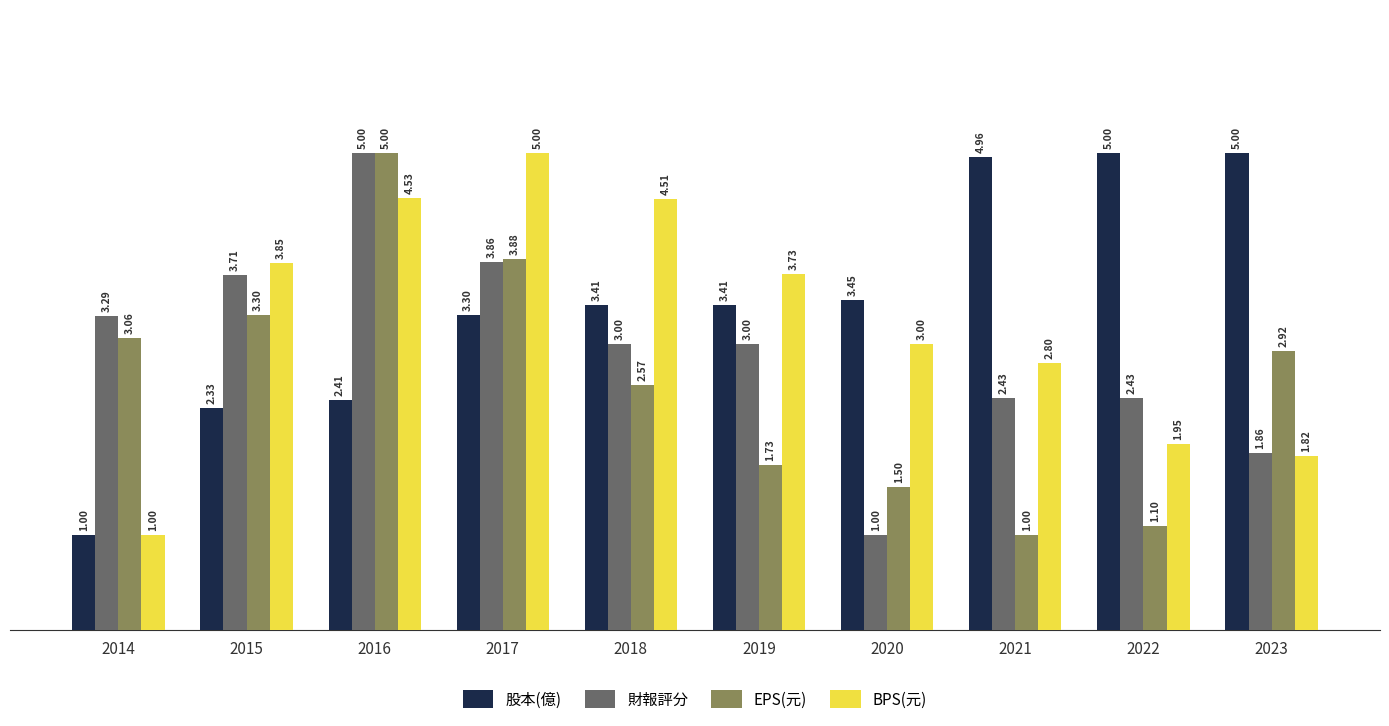

What is the difference between the maximum and second lowest values in the BPS(元) series?

3.2